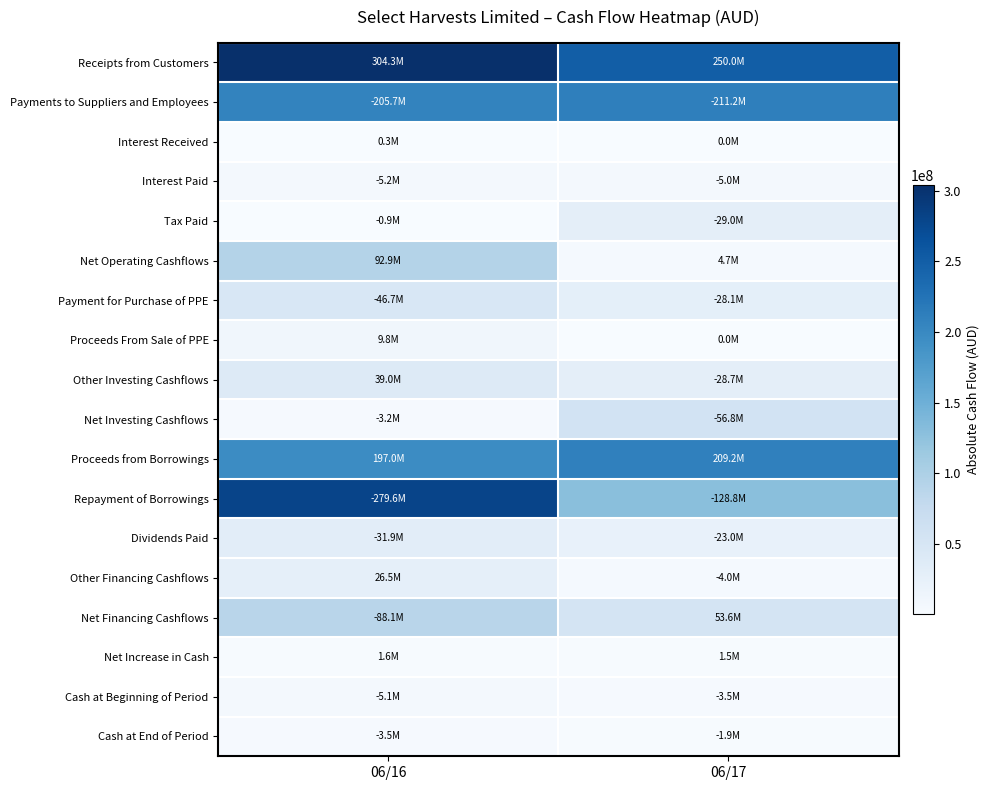

At which category does the chart reach its peak across all series?

06/16